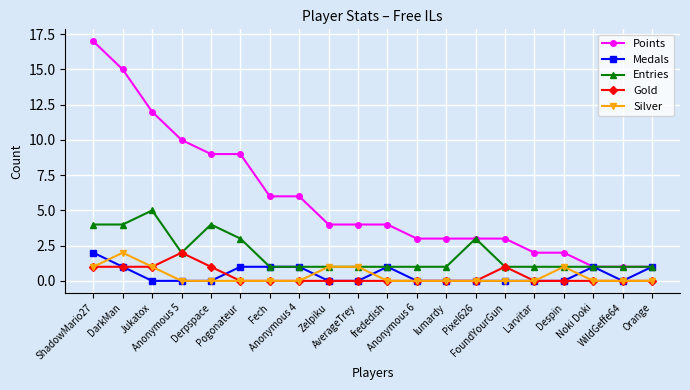

True or false: Entries has more than 2 interior local peaks.

True